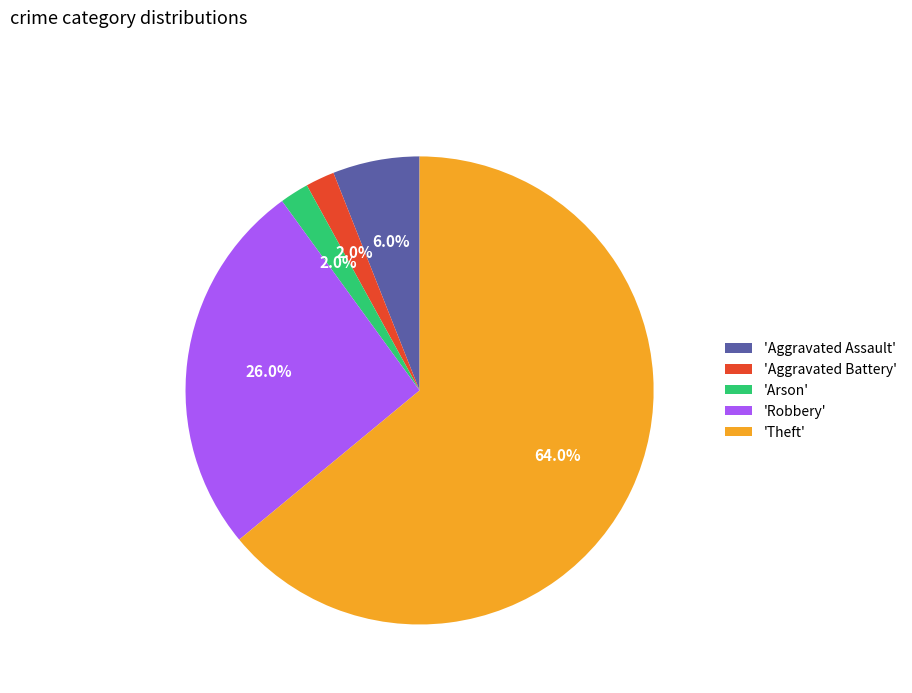

Between 'Robbery' and 'Aggravated Battery', which is larger?

'Robbery'